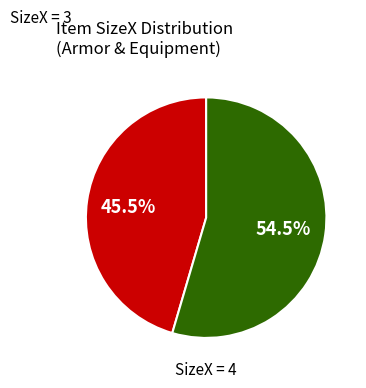

Is there any slice that represents more than half of the pie?

Yes